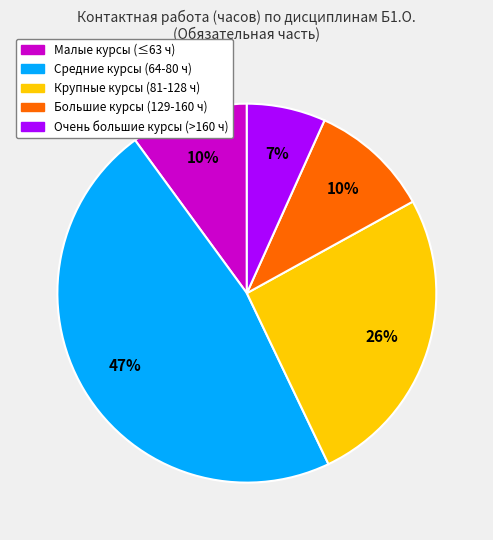

To the nearest percent, what is the difference between the largest and smallest slice percentages?

40%